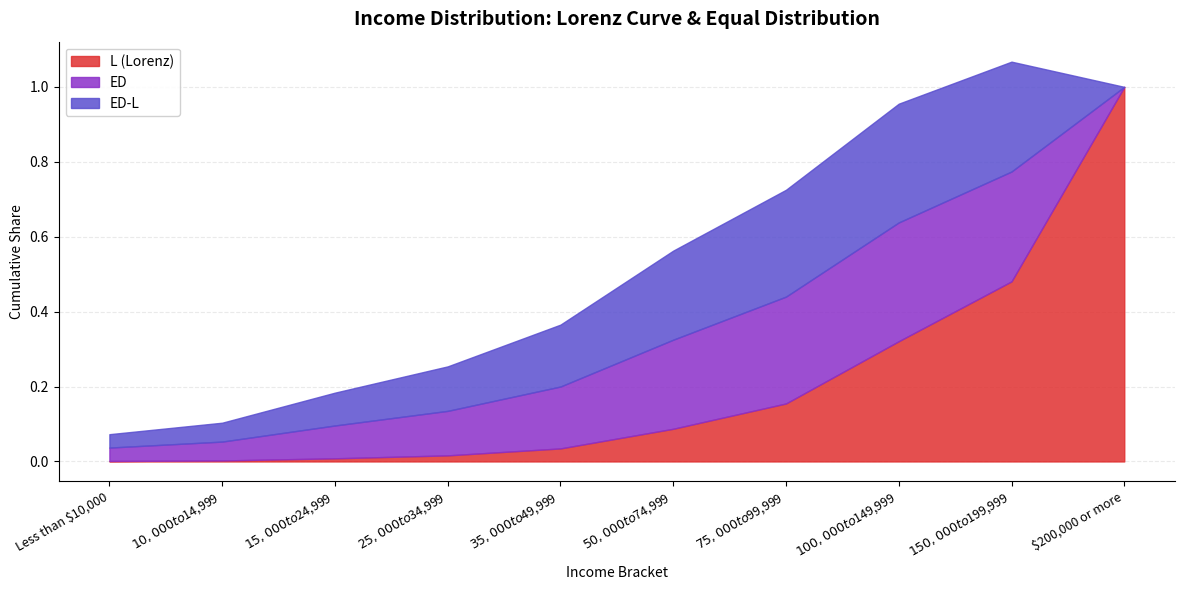

Which category has the highest value in the Actual Share series?

$200,000 or more